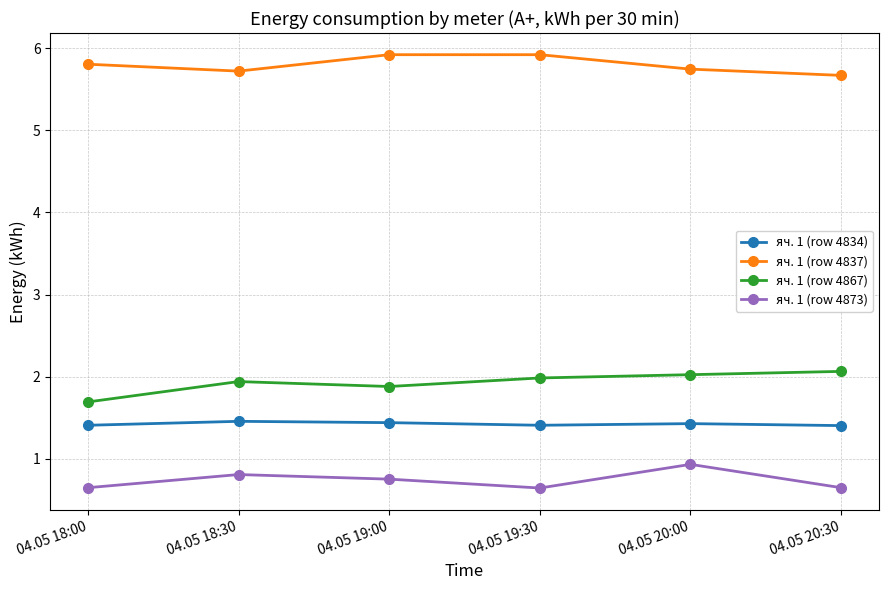

True or false: яч. 1 (row 4837) and яч. 1 (row 4867) cross at least once.

False